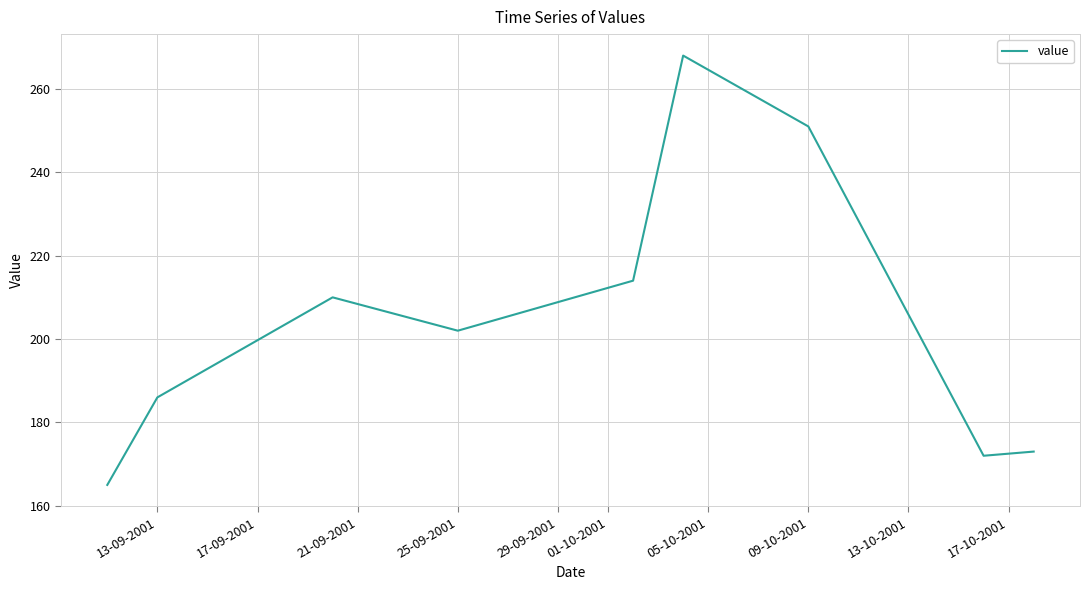

What is the minimum value shown in the chart?

165